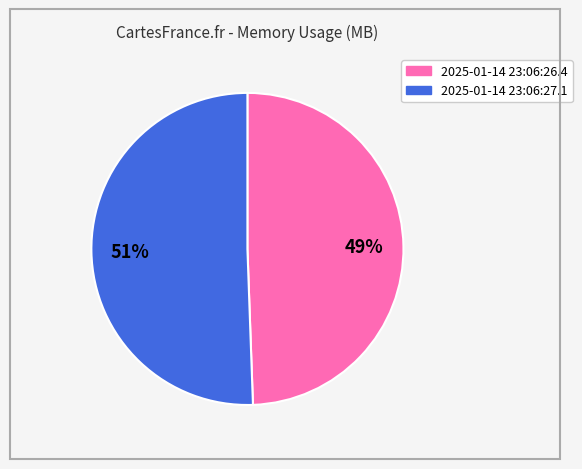

Is the sum of 2025-01-14 23:06:27.1 and 2025-01-14 23:06:26.4 greater than half?

Yes